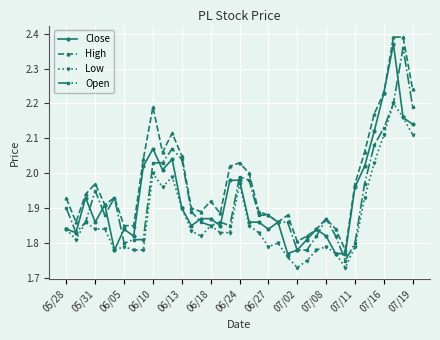

Which series has the largest range (max minus min)?

High